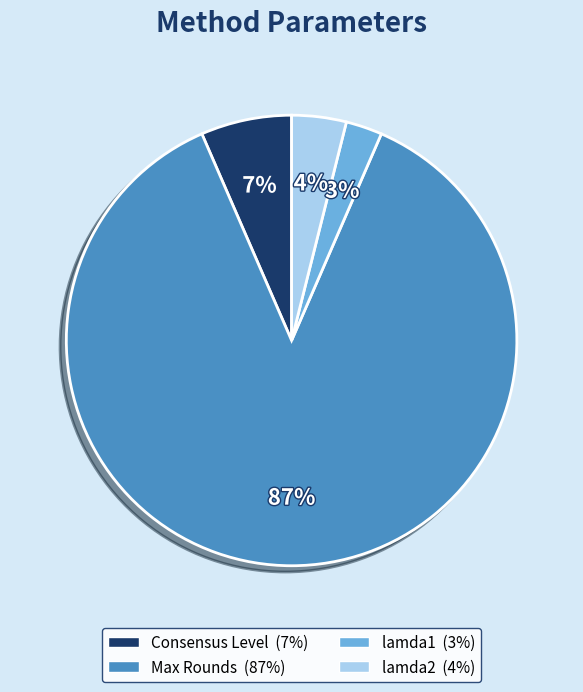

The lamda1 slice represents 3% of the pie. True or false?

True